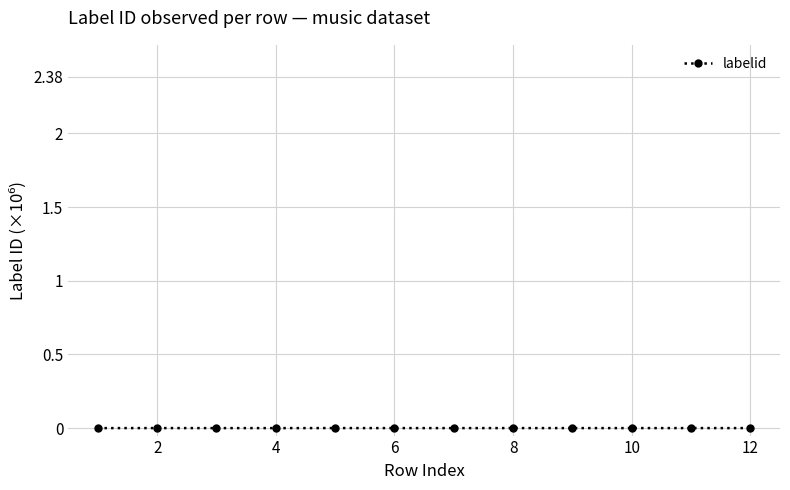

Does the chart display data point markers on the line(s)?

Yes